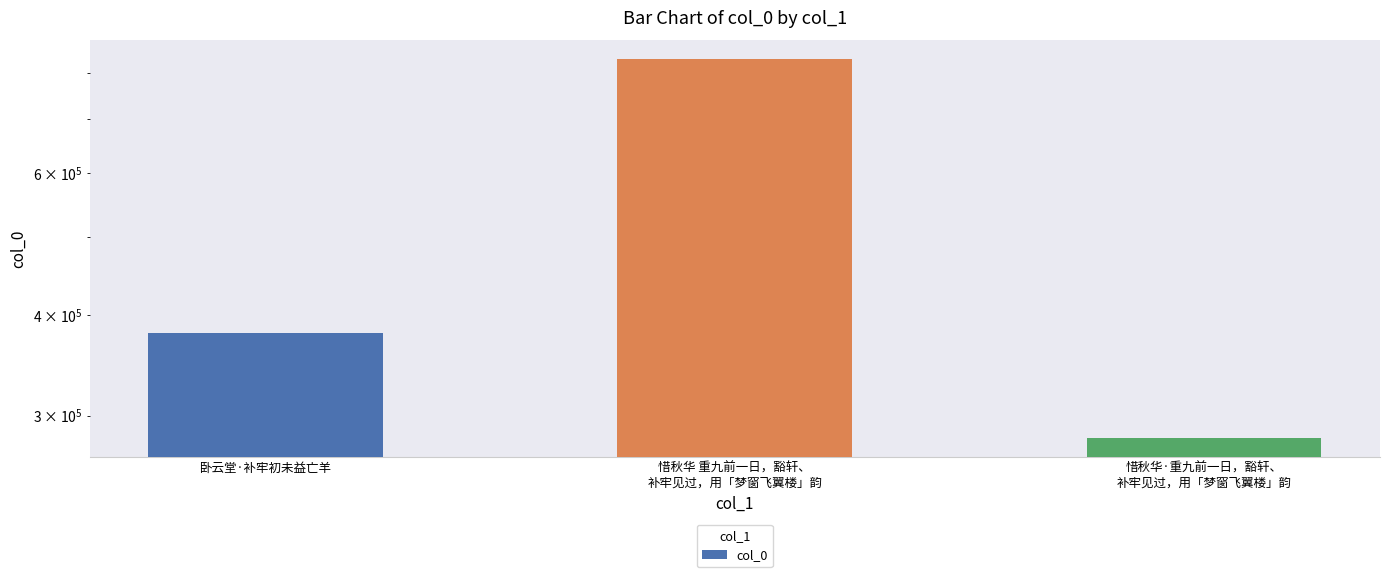

Are the bars grouped side by side (vs. stacked)?

No